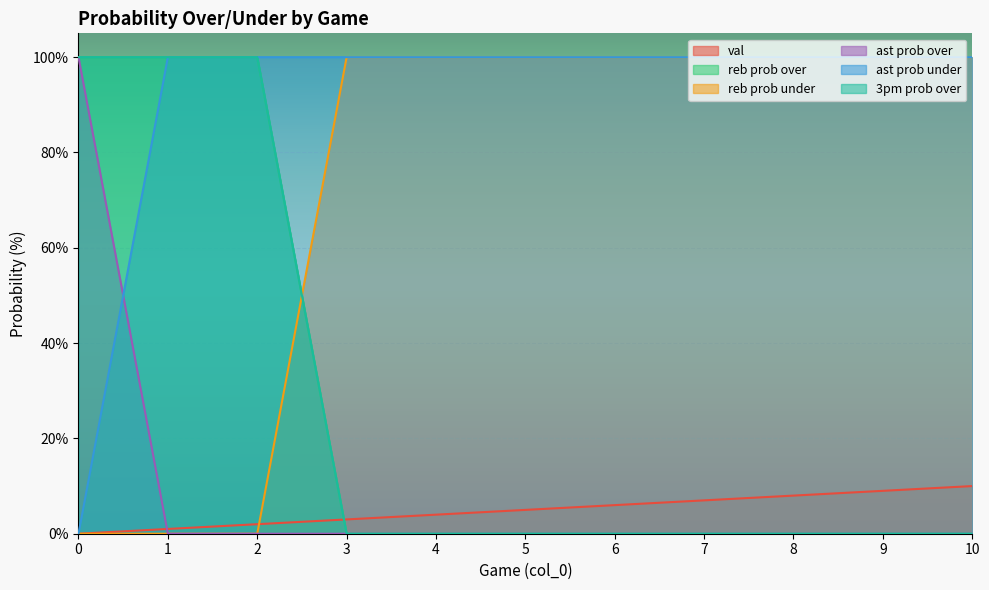

What is the difference between the maximum and minimum values in the ast prob over series?

100